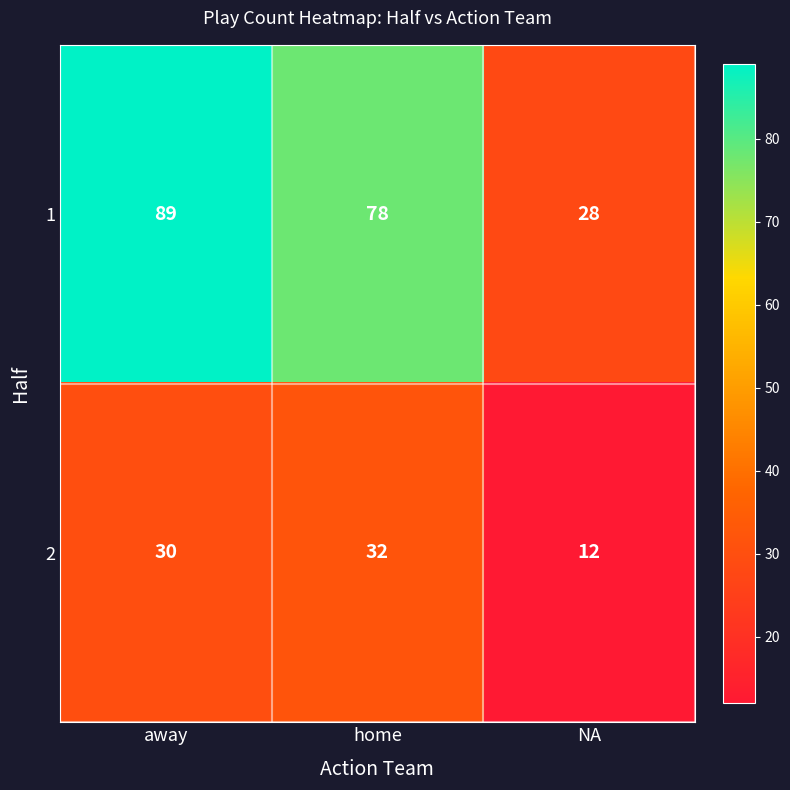

What is the difference between the 1 values at home and NA?

50